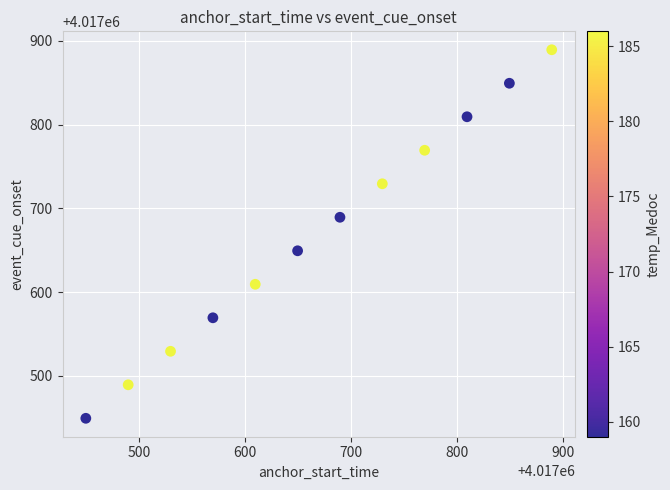

What is the range of X values (max minus min)?

440.2